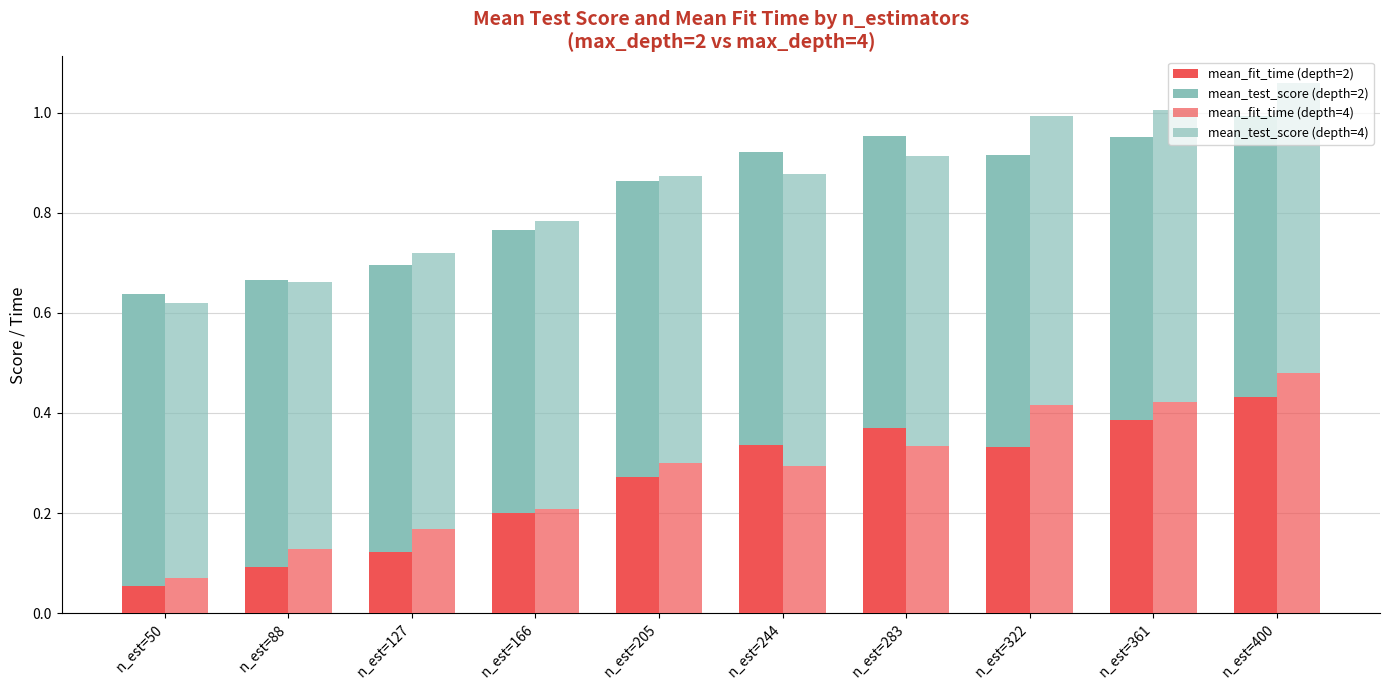

At which label does mean_test_score (depth=4) reach its peak?

n_est=361